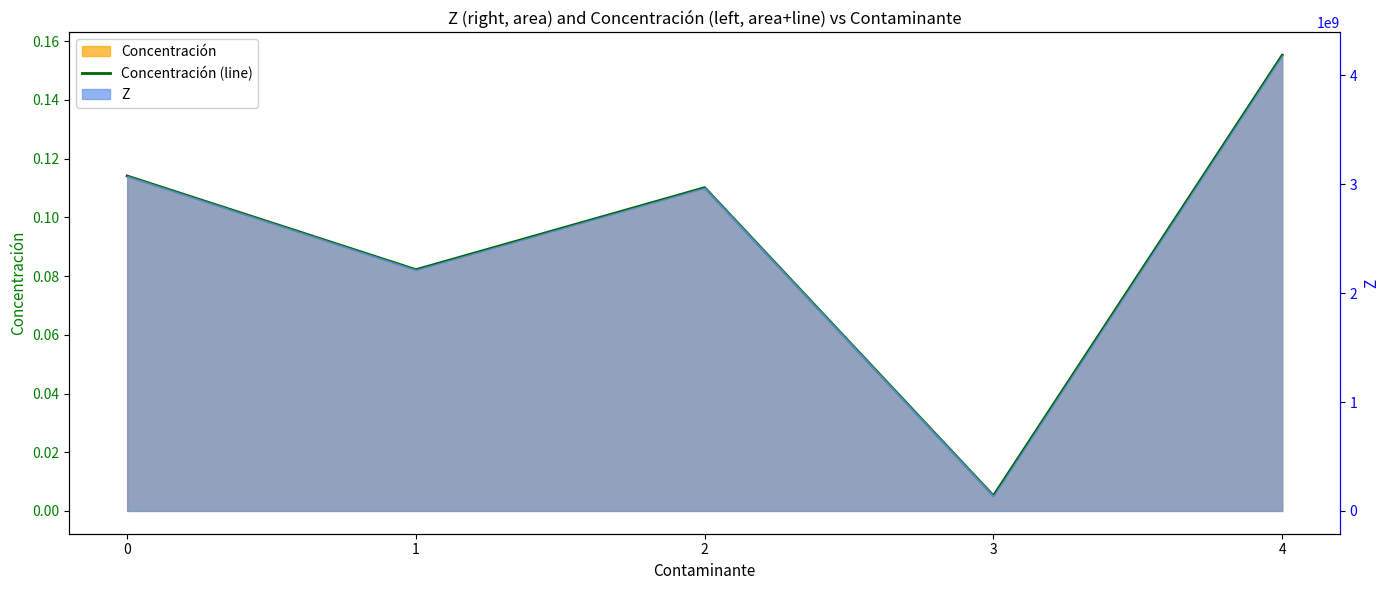

True or false: the data shows 0.2 at 4.

True